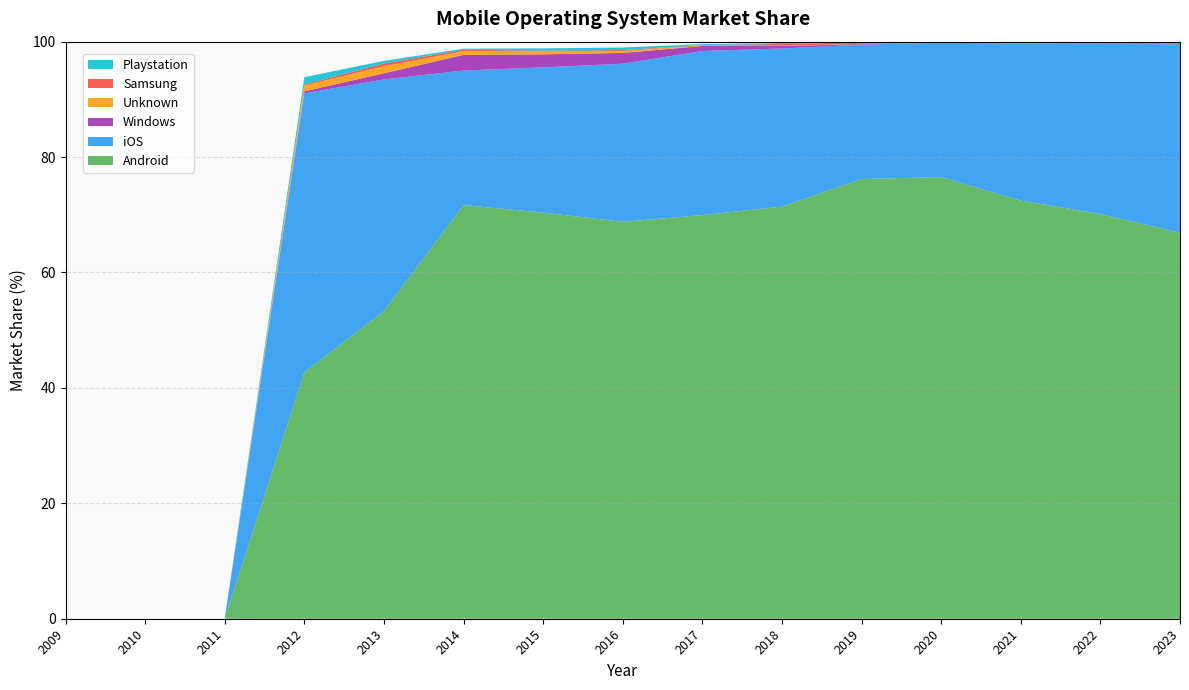

Reading left to right, transcribe all the data shown in this chart.

Android: 0.0	0.0	0.0	42.7	53.3	71.7	70.4	68.8	70.0	71.4	76.2	76.5	72.5	70.1	66.9
iOS: 0.0	0.0	0.0	48.4	40.1	23.3	25.2	27.4	28.4	27.4	23.3	23.3	27.2	29.5	32.7
Windows: 0.0	0.0	0.0	0.3	1.1	2.7	2.3	1.9	0.9	0.4	0.1	0.0	0.0	0.0	0.0
Unknown: 0.0	0.0	0.0	1.0	1.2	0.6	0.5	0.3	0.1	0.1	0.0	0.0	0.0	0.0	0.0
Samsung: 0.0	0.0	0.0	0.2	0.5	0.2	0.1	0.1	0.1	0.3	0.3	0.1	0.3	0.3	0.4
Playstation: 0.0	0.0	0.0	1.2	0.5	0.2	0.4	0.5	0.2	0.2	0.1	0.0	0.0	0.0	0.0